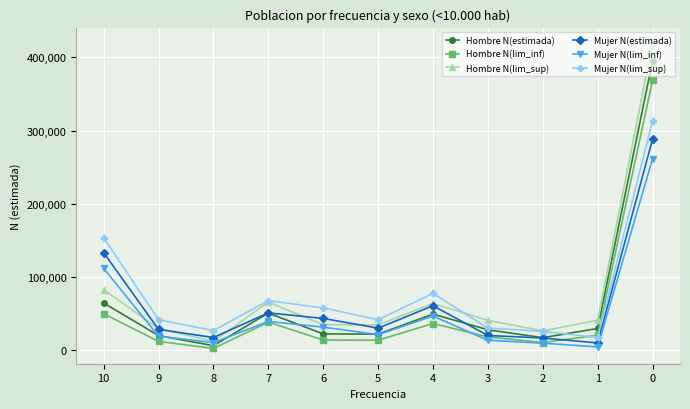

What is the value of the Mujer N(estimada) point at the 1st from the left?

132989